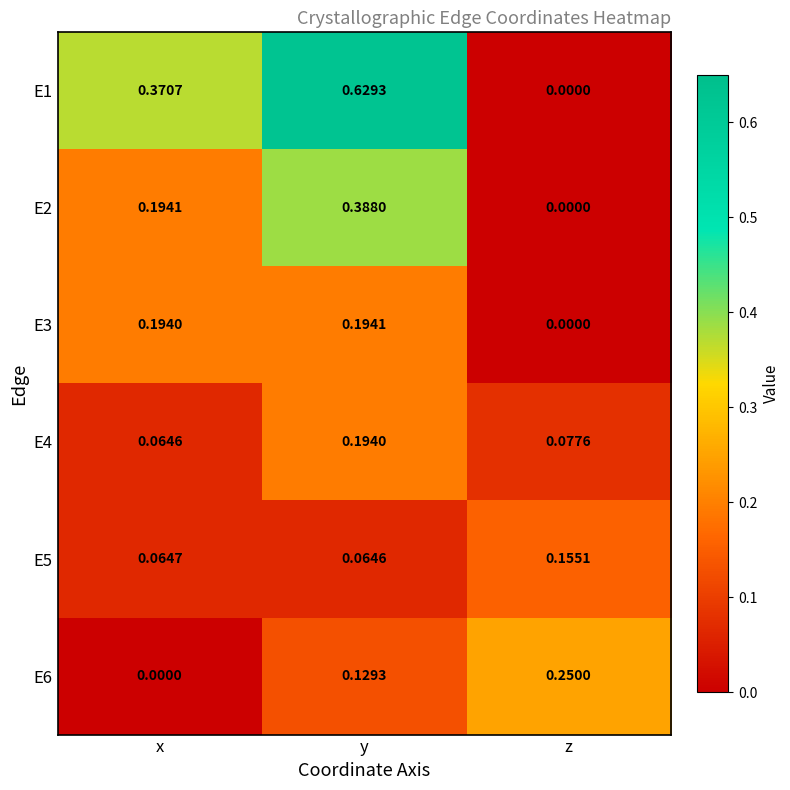

At which category is the sum across all series the highest?

y